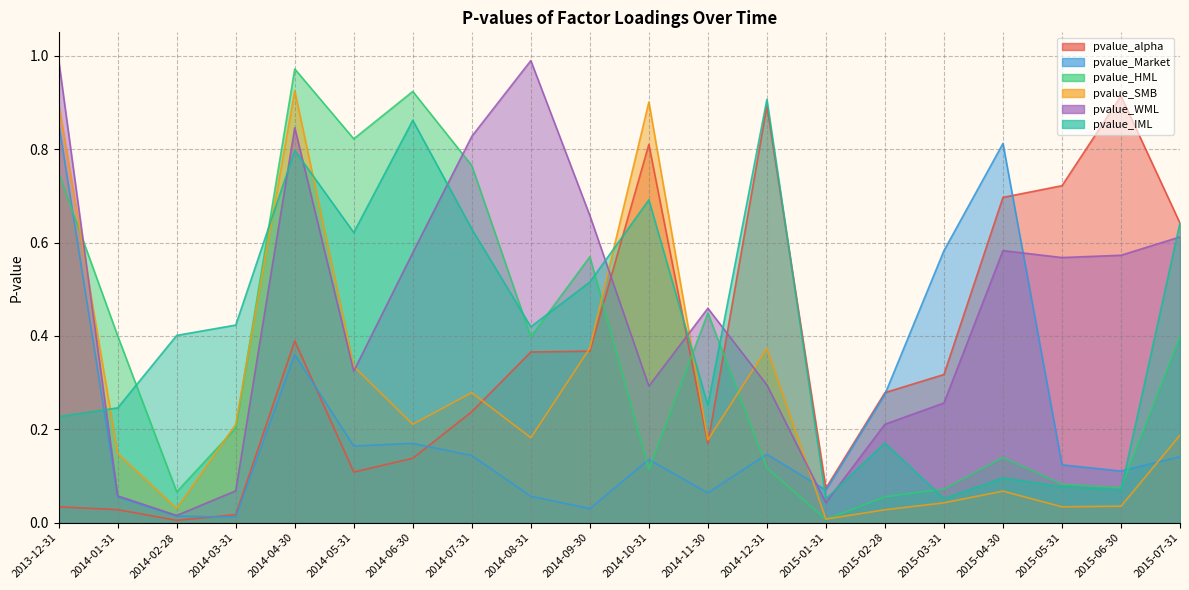

Reading right to left, extract all data points from this chart.

pvalue_alpha: 2015-07-31=0.6	2015-06-30=0.9	2015-05-31=0.7	2015-04-30=0.7	2015-03-31=0.3	2015-02-28=0.3	2015-01-31=0.1	2014-12-31=0.9	2014-11-30=0.2	2014-10-31=0.8	2014-09-30=0.4	2014-08-31=0.4	2014-07-31=0.2	2014-06-30=0.1	2014-05-31=0.1	2014-04-30=0.4	2014-03-31=0.0	2014-02-28=0.0	2014-01-31=0.0	2013-12-31=0.0
pvalue_Market: 2015-07-31=0.1	2015-06-30=0.1	2015-05-31=0.1	2015-04-30=0.8	2015-03-31=0.6	2015-02-28=0.3	2015-01-31=0.1	2014-12-31=0.1	2014-11-30=0.1	2014-10-31=0.1	2014-09-30=0.0	2014-08-31=0.1	2014-07-31=0.1	2014-06-30=0.2	2014-05-31=0.2	2014-04-30=0.4	2014-03-31=0.0	2014-02-28=0.0	2014-01-31=0.1	2013-12-31=0.9
pvalue_HML: 2015-07-31=0.4	2015-06-30=0.1	2015-05-31=0.1	2015-04-30=0.1	2015-03-31=0.1	2015-02-28=0.1	2015-01-31=0.0	2014-12-31=0.1	2014-11-30=0.4	2014-10-31=0.1	2014-09-30=0.6	2014-08-31=0.4	2014-07-31=0.8	2014-06-30=0.9	2014-05-31=0.8	2014-04-30=1.0	2014-03-31=0.2	2014-02-28=0.1	2014-01-31=0.4	2013-12-31=0.7
pvalue_SMB: 2015-07-31=0.2	2015-06-30=0.0	2015-05-31=0.0	2015-04-30=0.1	2015-03-31=0.0	2015-02-28=0.0	2015-01-31=0.0	2014-12-31=0.4	2014-11-30=0.2	2014-10-31=0.9	2014-09-30=0.4	2014-08-31=0.2	2014-07-31=0.3	2014-06-30=0.2	2014-05-31=0.3	2014-04-30=0.9	2014-03-31=0.2	2014-02-28=0.0	2014-01-31=0.1	2013-12-31=0.9
pvalue_WML: 2015-07-31=0.6	2015-06-30=0.6	2015-05-31=0.6	2015-04-30=0.6	2015-03-31=0.3	2015-02-28=0.2	2015-01-31=0.0	2014-12-31=0.3	2014-11-30=0.5	2014-10-31=0.3	2014-09-30=0.7	2014-08-31=1.0	2014-07-31=0.8	2014-06-30=0.6	2014-05-31=0.3	2014-04-30=0.8	2014-03-31=0.1	2014-02-28=0.0	2014-01-31=0.1	2013-12-31=1.0
pvalue_IML: 2015-07-31=0.6	2015-06-30=0.1	2015-05-31=0.1	2015-04-30=0.1	2015-03-31=0.1	2015-02-28=0.2	2015-01-31=0.1	2014-12-31=0.9	2014-11-30=0.3	2014-10-31=0.7	2014-09-30=0.5	2014-08-31=0.4	2014-07-31=0.6	2014-06-30=0.9	2014-05-31=0.6	2014-04-30=0.8	2014-03-31=0.4	2014-02-28=0.4	2014-01-31=0.2	2013-12-31=0.2